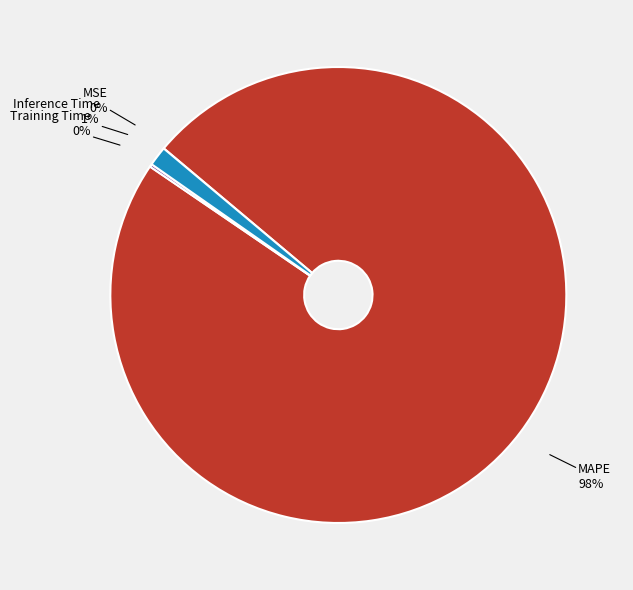

True or false: MAPE accounts for 89% of the total.

False